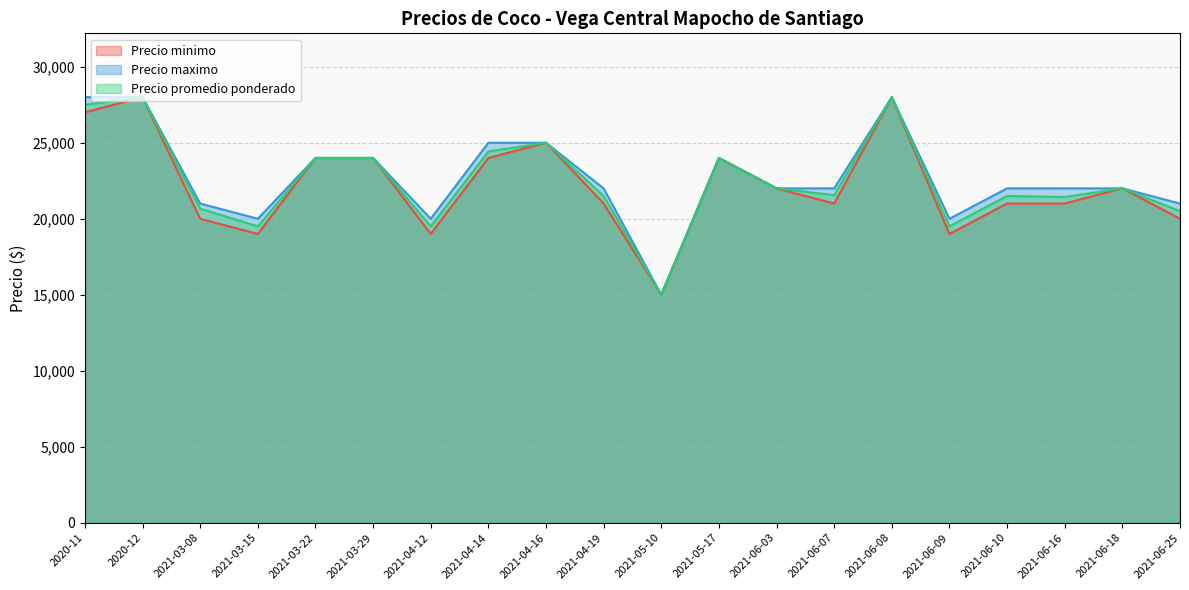

What is the average value of the Precio promedio ponderado series?

22479